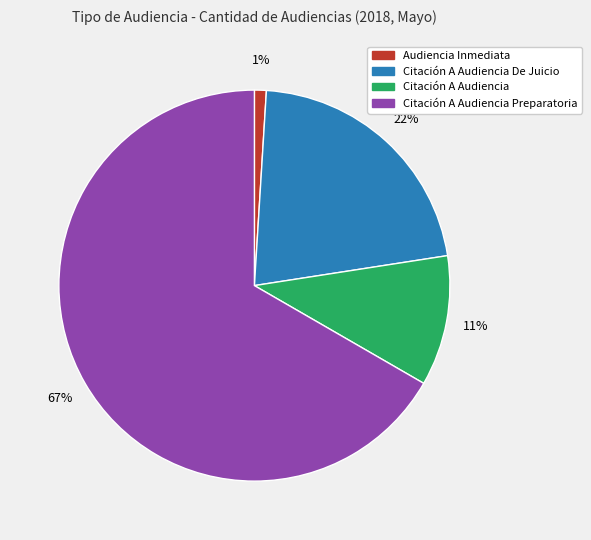

Rank the categories by value from highest to lowest.

Citación A Audiencia Preparatoria, Citación A Audiencia De Juicio, Citación A Audiencia, Audiencia Inmediata